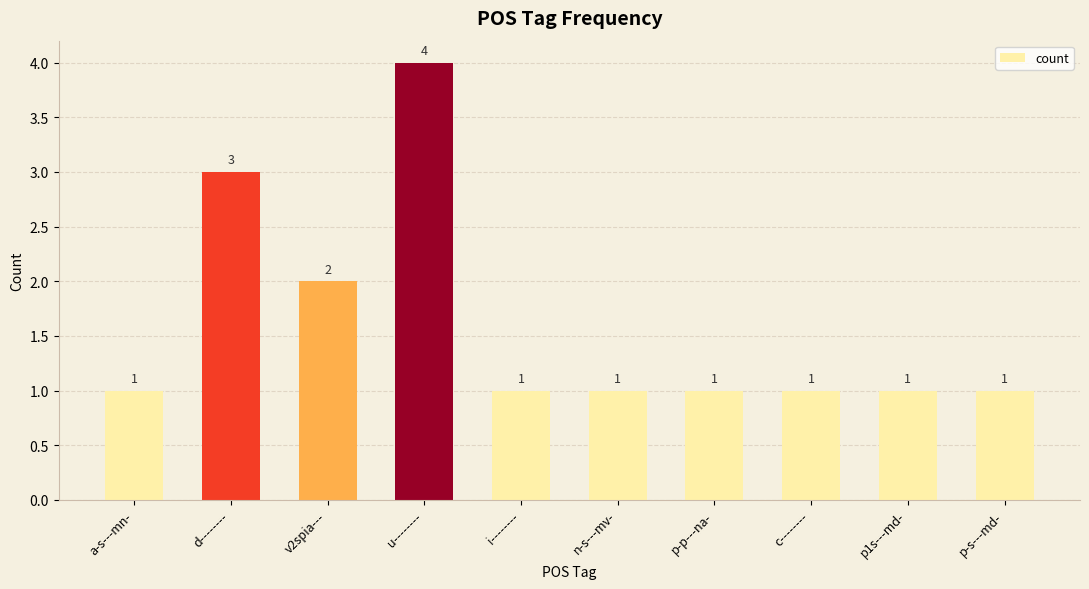

What is the change in value from v2spia--- to c--------?

-1